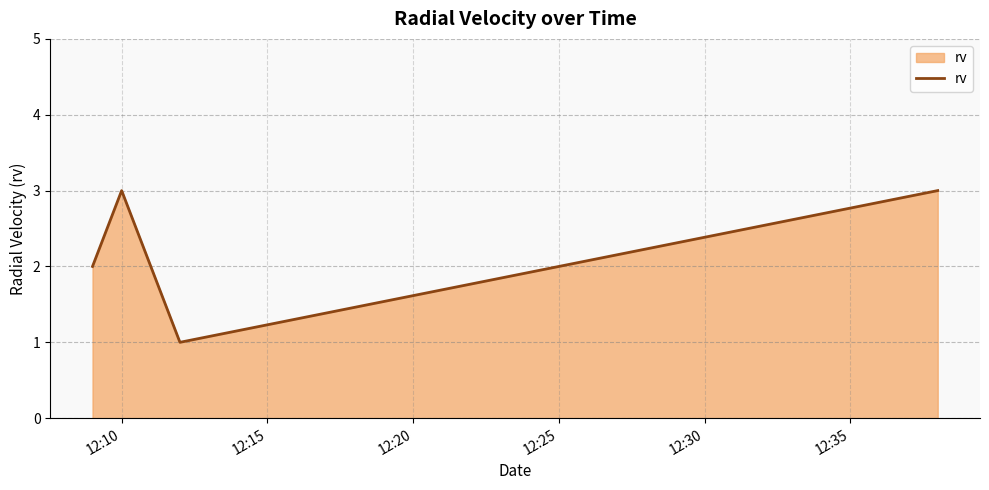

How many interior local peaks (higher than both neighbors) does the data have?

1